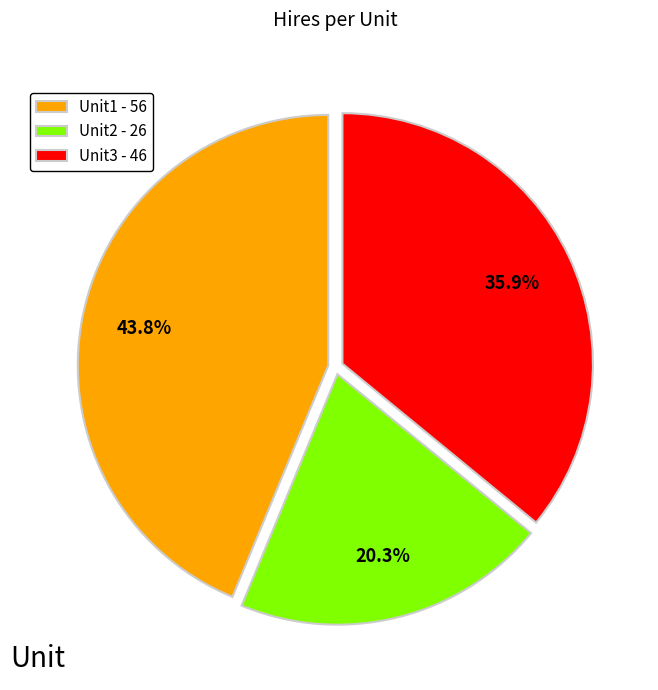

Which slice is the smallest?

Unit2